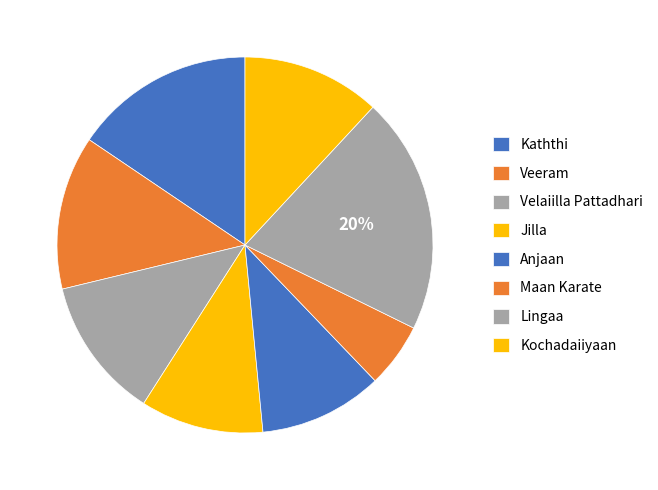

Does Jilla account for over 50% of the chart?

No